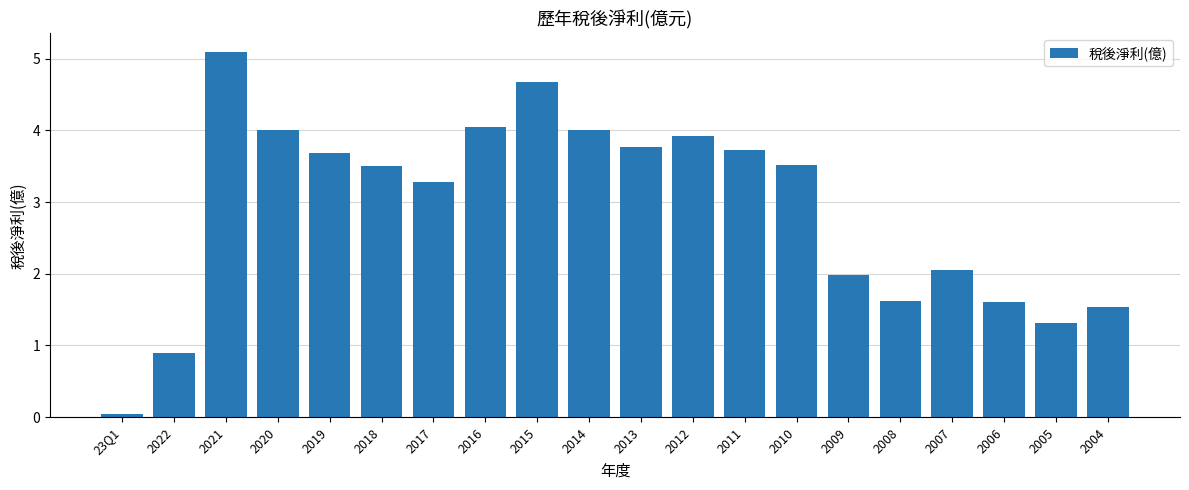

What is the approximate value at 2011?

3.7